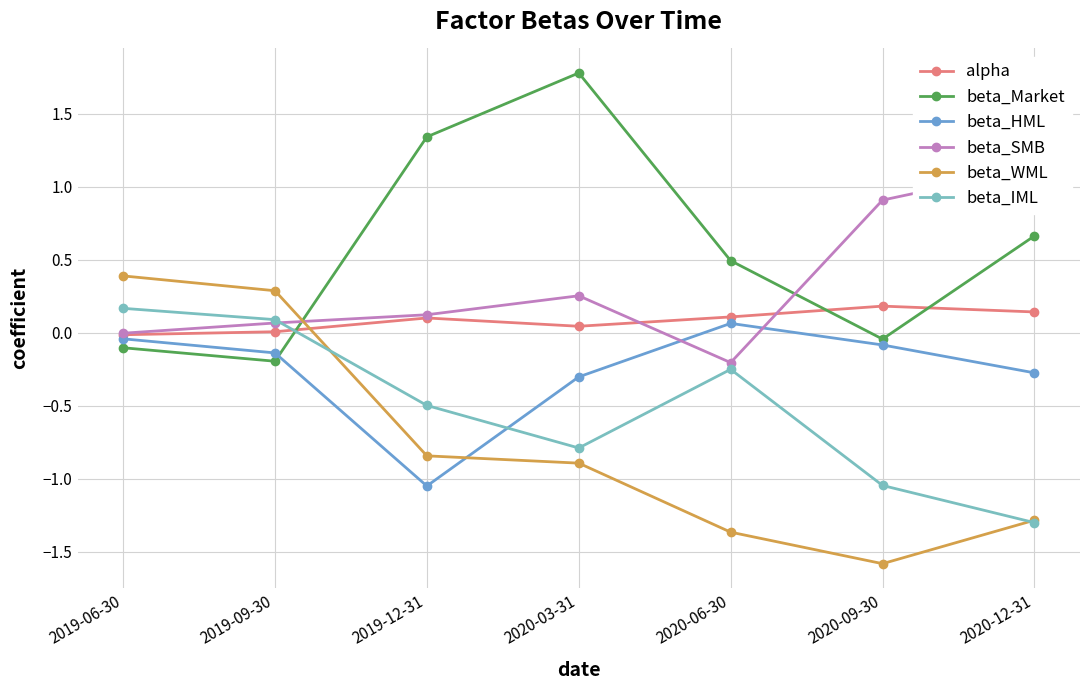

Reading left to right, transcribe all the data shown in this chart.

alpha: -0.0	0.0	0.1	0.0	0.1	0.2	0.1
beta_Market: -0.1	-0.2	1.3	1.8	0.5	-0.0	0.7
beta_HML: -0.0	-0.1	-1.0	-0.3	0.1	-0.1	-0.3
beta_SMB: -0.0	0.1	0.1	0.3	-0.2	0.9	1.1
beta_WML: 0.4	0.3	-0.8	-0.9	-1.4	-1.6	-1.3
beta_IML: 0.2	0.1	-0.5	-0.8	-0.3	-1.0	-1.3